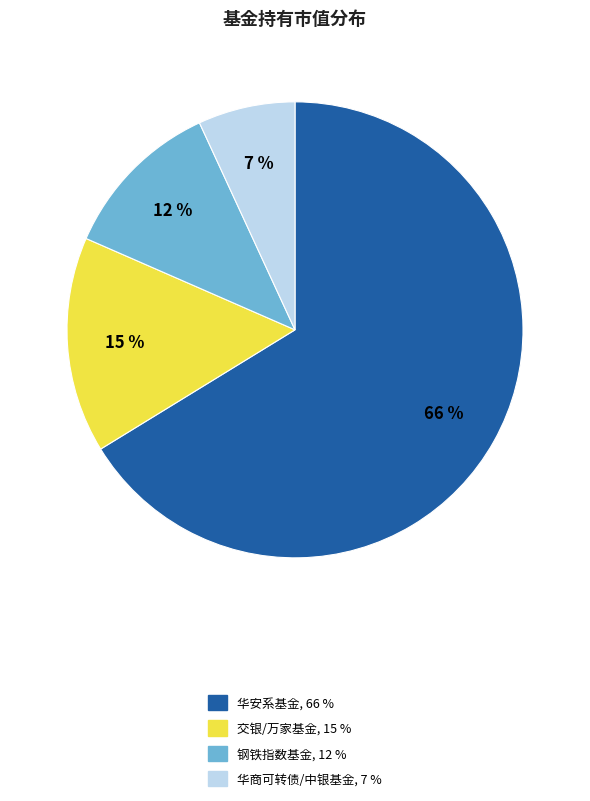

To the nearest percent, what is the difference between the largest and smallest slice percentages?

59%